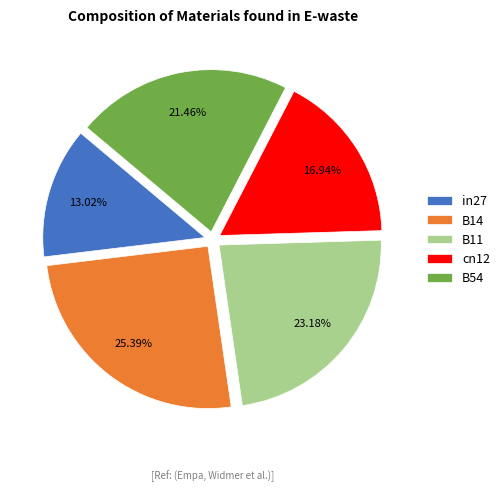

To the nearest percent, what is the average slice percentage?

20%